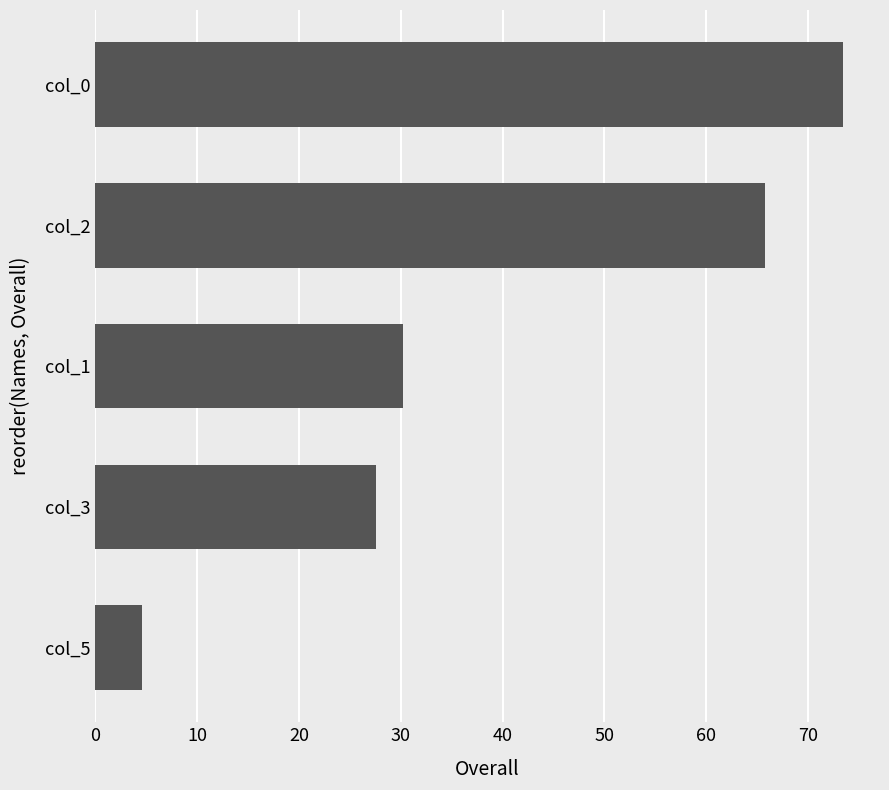

Which has a higher value, col_2 or col_3?

col_2